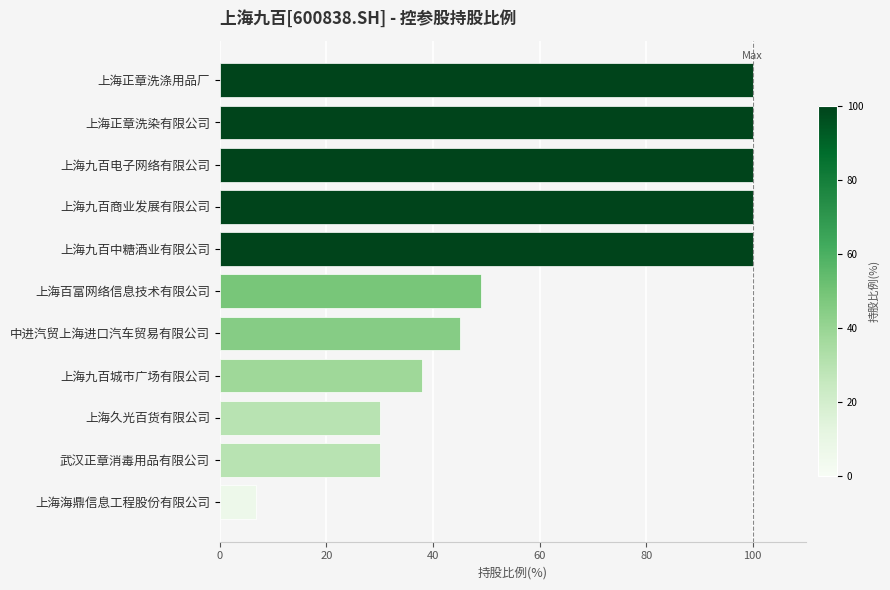

Does the chart contain any negative values?

No